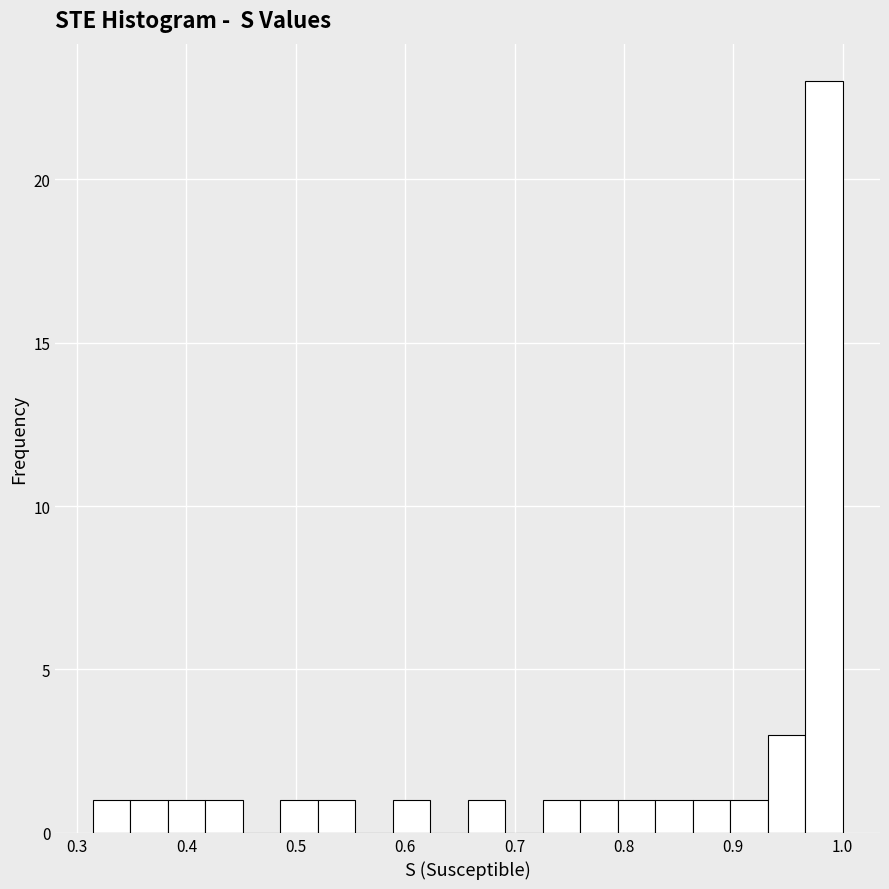

Around what value on the x-axis is the tallest bar? Give the approximate position of its centre, as read against the axis.

0.98